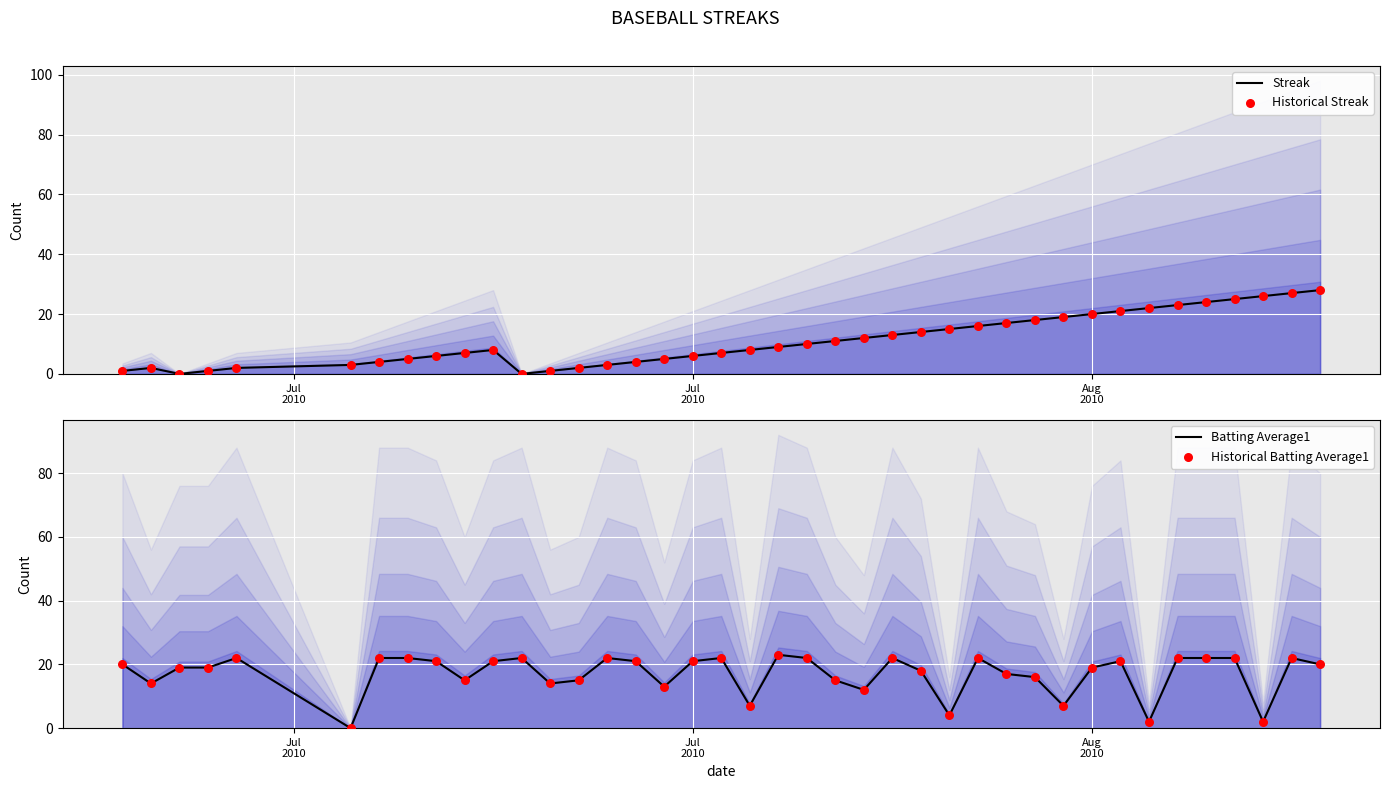

What is the maximum value for Streak?

28